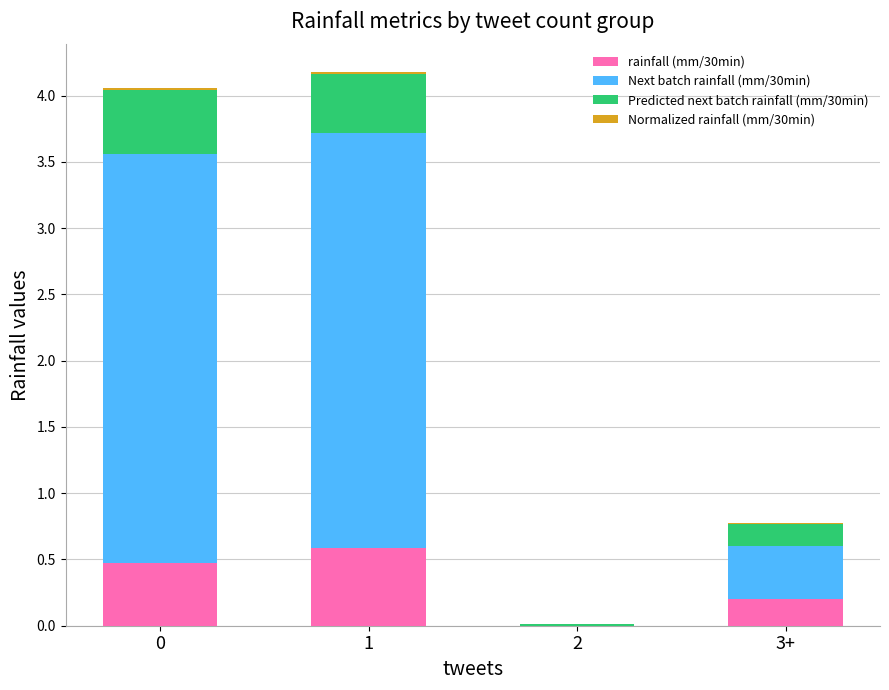

Rank the series at 1 from lowest to highest value.

Normalized rainfall (mm/30min), Predicted next batch rainfall (mm/30min), rainfall (mm/30min), Next batch rainfall (mm/30min)